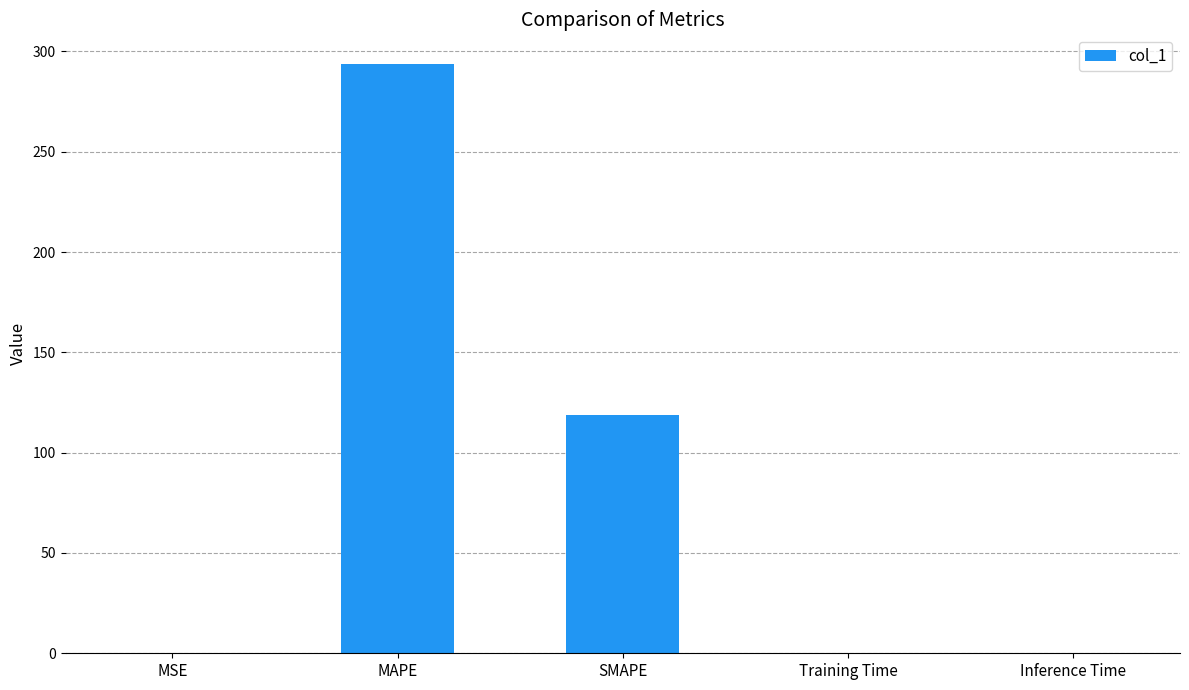

True or false: the data shows 162.2 at MAPE.

False